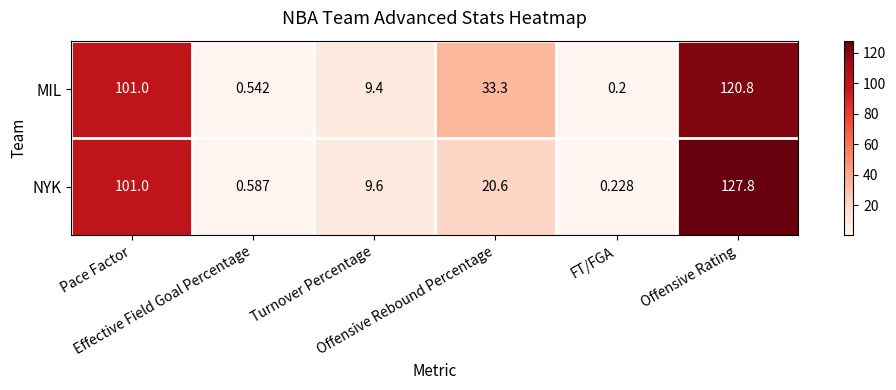

List the series in order of their overall mean, highest first.

MIL, NYK